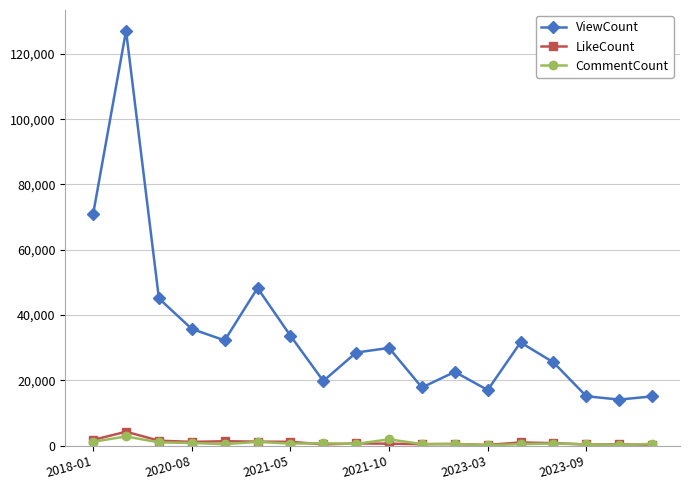

What is the greatest value displayed?

127082